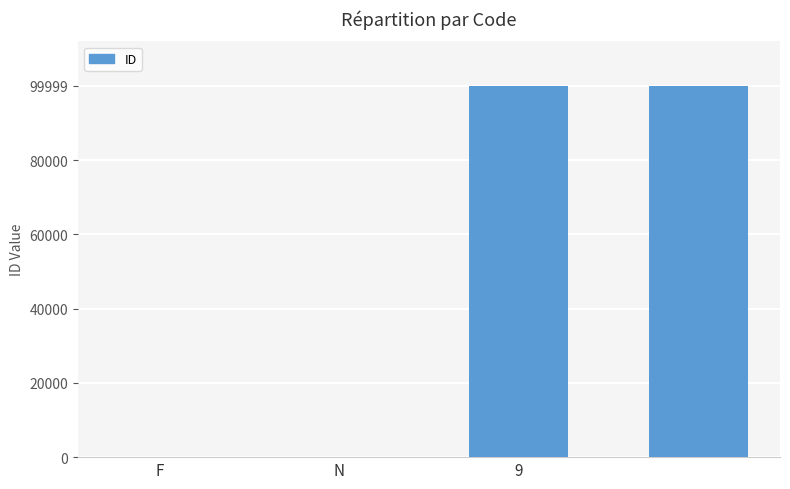

What is the maximum value shown in the chart?

99999